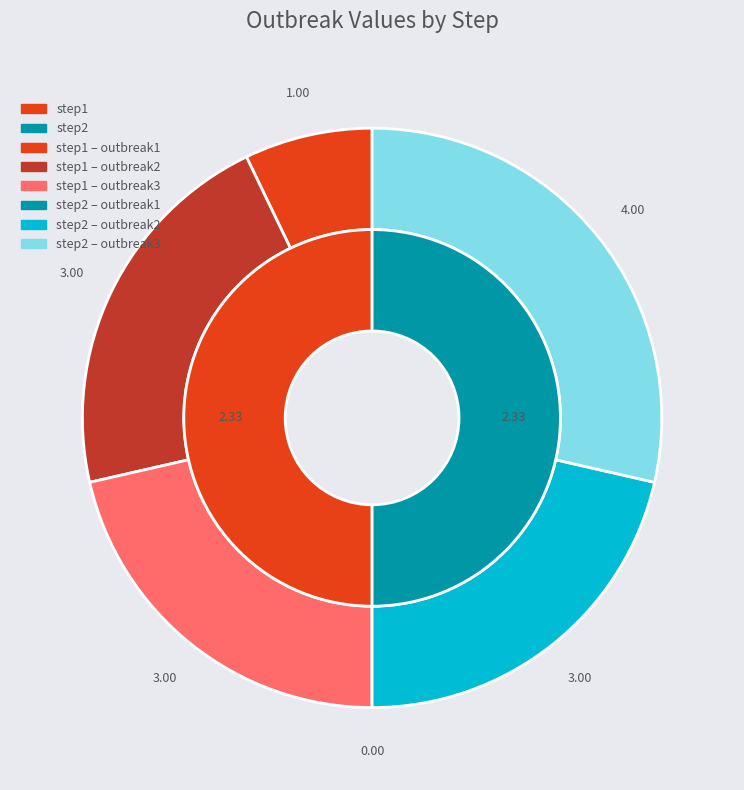

At step1, list the series in order from largest to smallest.

outbreak2, outbreak3, outbreak_mean, outbreak1